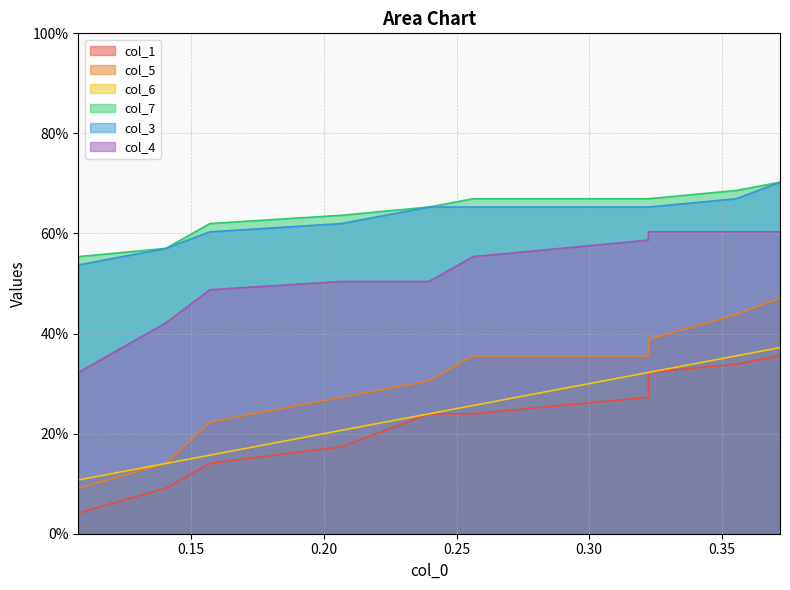

Read the col_7 value at 0.35.

0.7